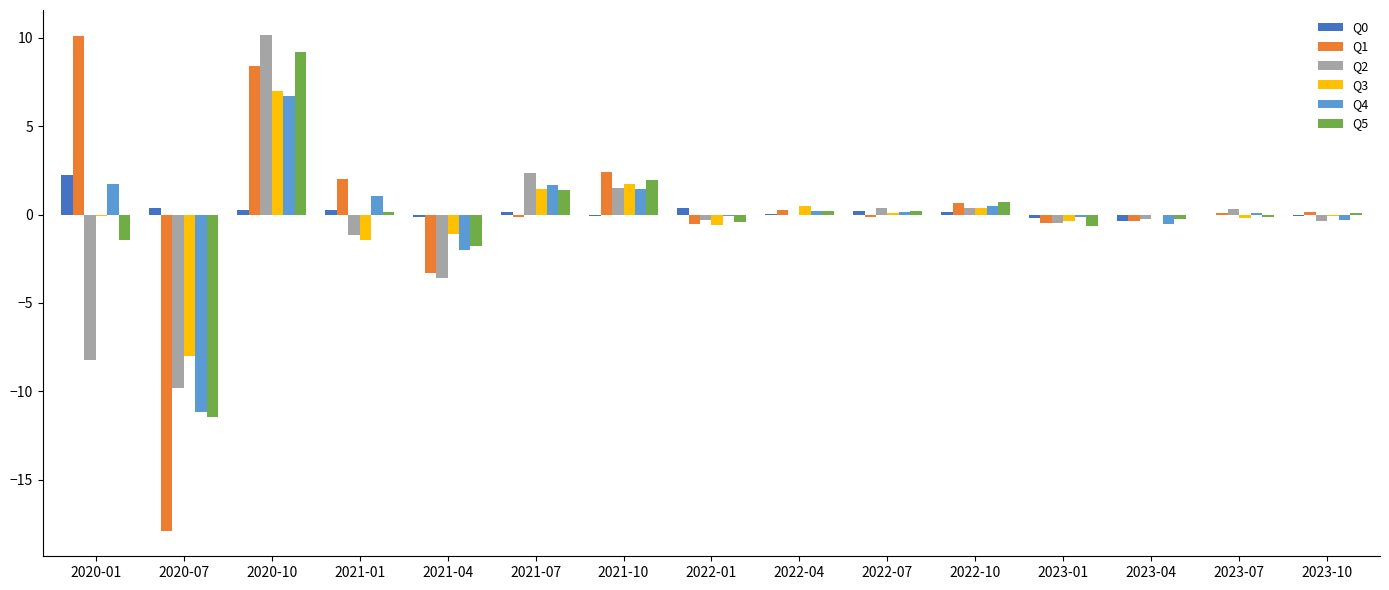

What is the greatest value displayed?

10.2